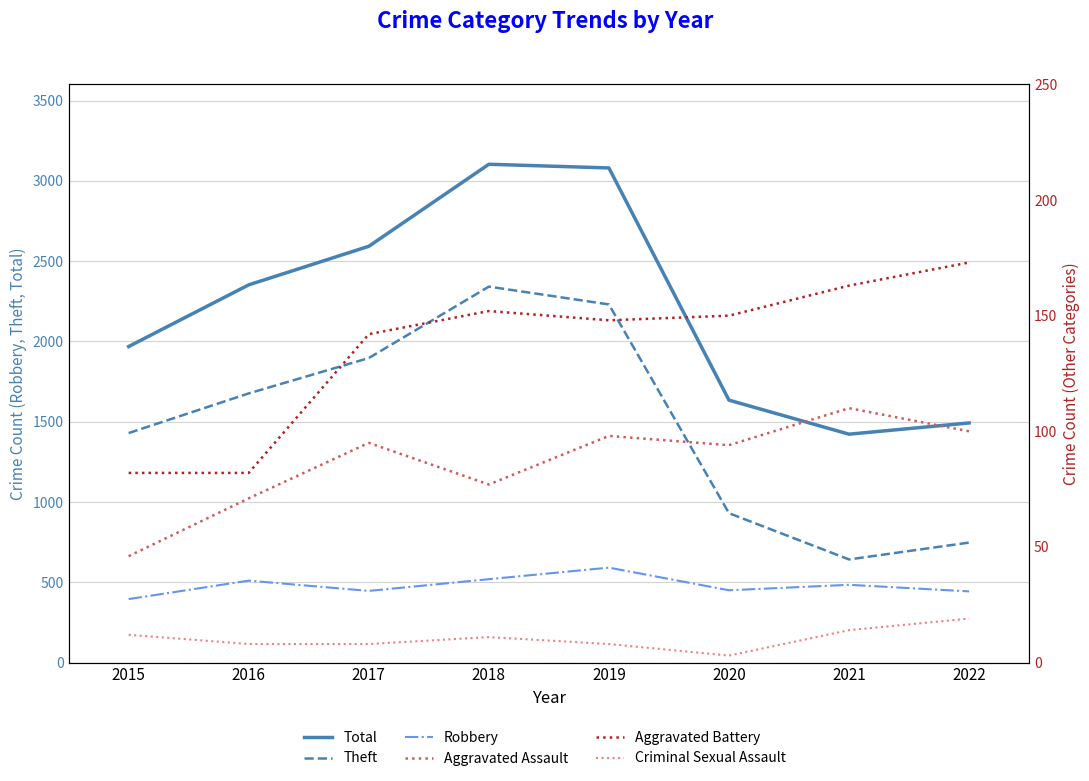

At 2018, list the series in order from smallest to largest.

Criminal Sexual Assault, Aggravated Assault, Aggravated Battery, Robbery, Theft, Total